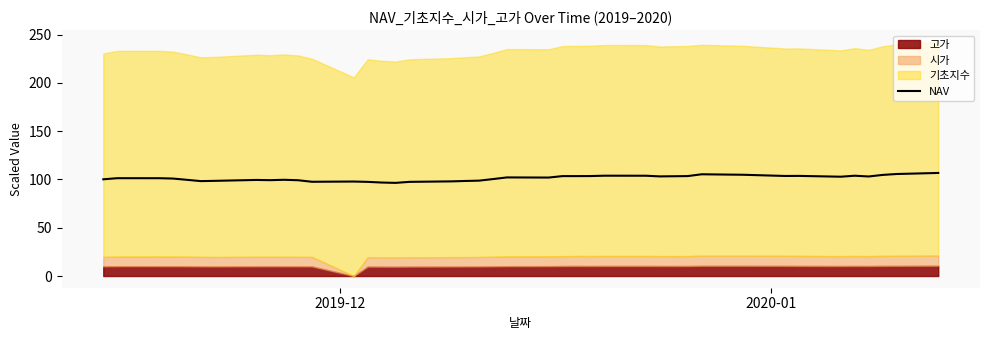

What is the highest value of the NAV series?

106.8